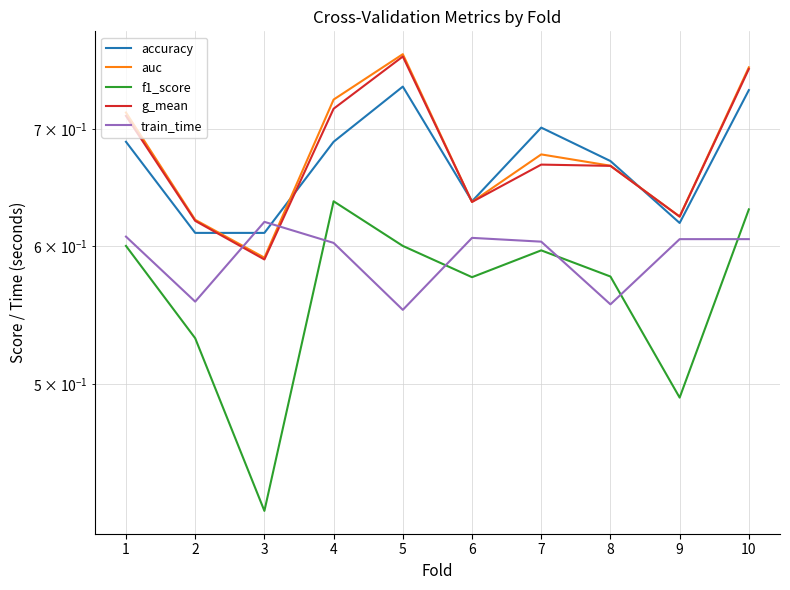

How many intersections are there between train_time and auc?

2